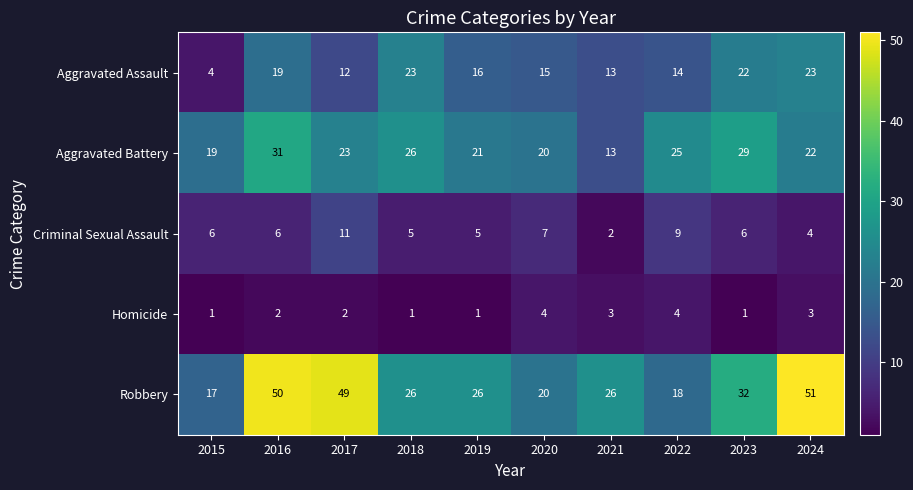

Which series has the largest total across all categories?

Robbery